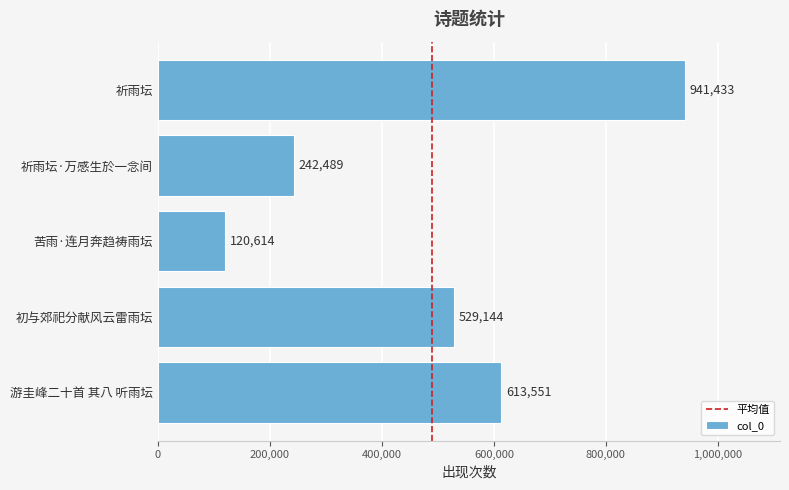

List the labels in order of value, largest first.

祈雨坛, 游圭峰二十首 其八 听雨坛, 初与郊祀分献风云雷雨坛, 祈雨坛·万感生於一念间, 苦雨·连月奔趋祷雨坛